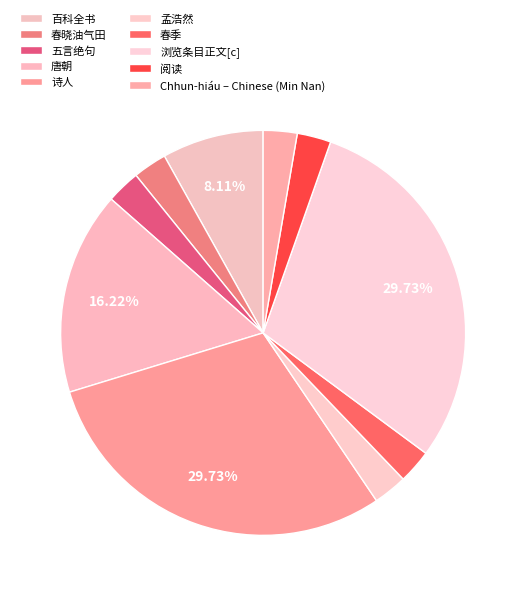

How many segments does this pie chart have?

10